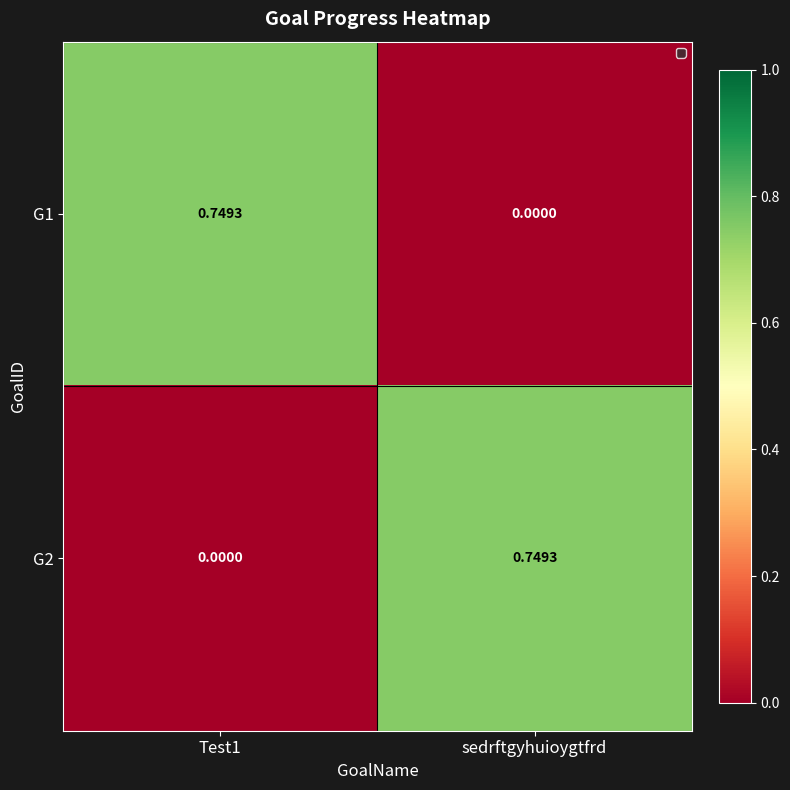

Where is G1 nearest to the value 0?

sedrftgyhuioygtfrd